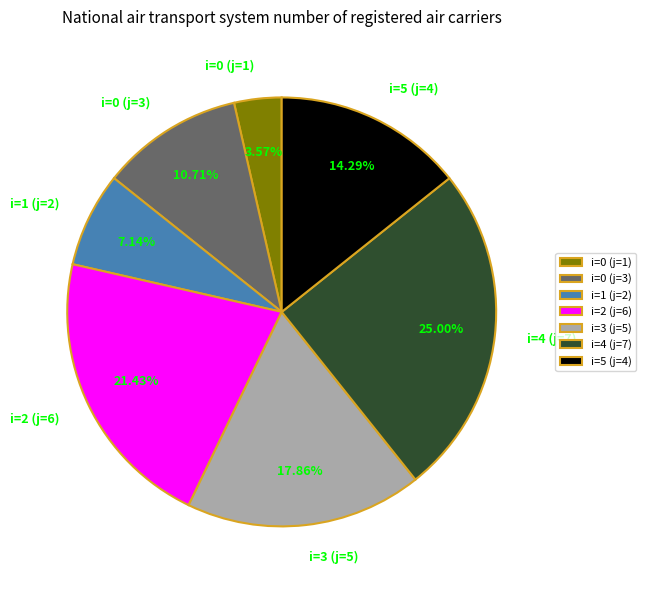

To the nearest percent, what is the difference between the largest and smallest slice percentages?

21%